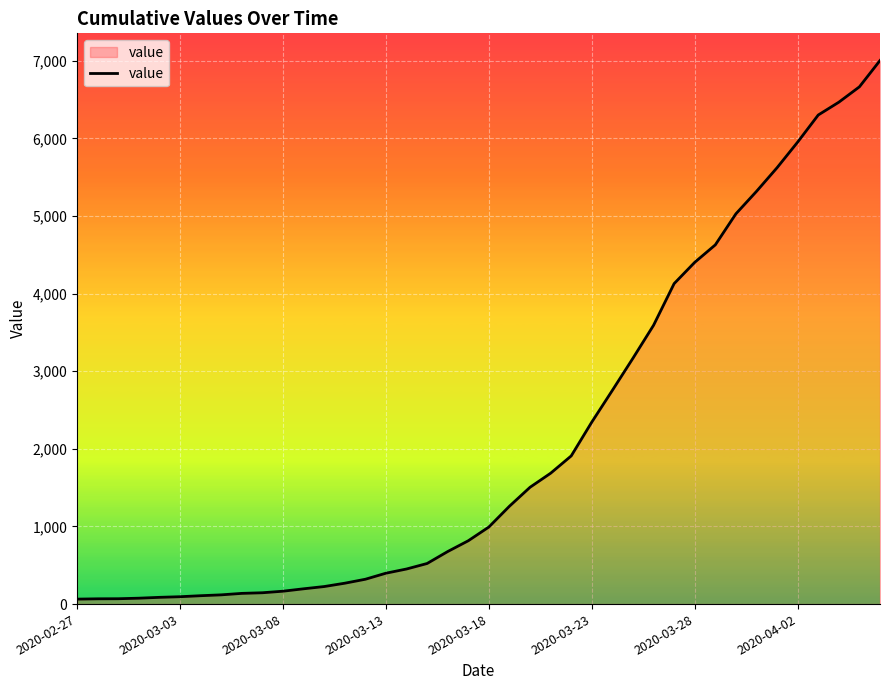

What is the maximum value shown in the chart?

7003